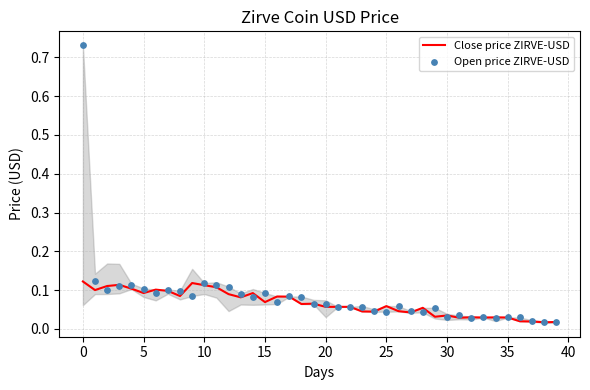

Which series has the largest Y range (max minus min)?

Open price ZIRVE-USD